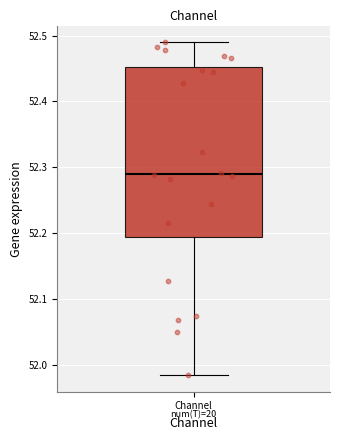

Where does the lower whisker of the box for Channel end on the y-axis? The values are not printed on the chart, so give them approximately, as read against the axis.

51.98